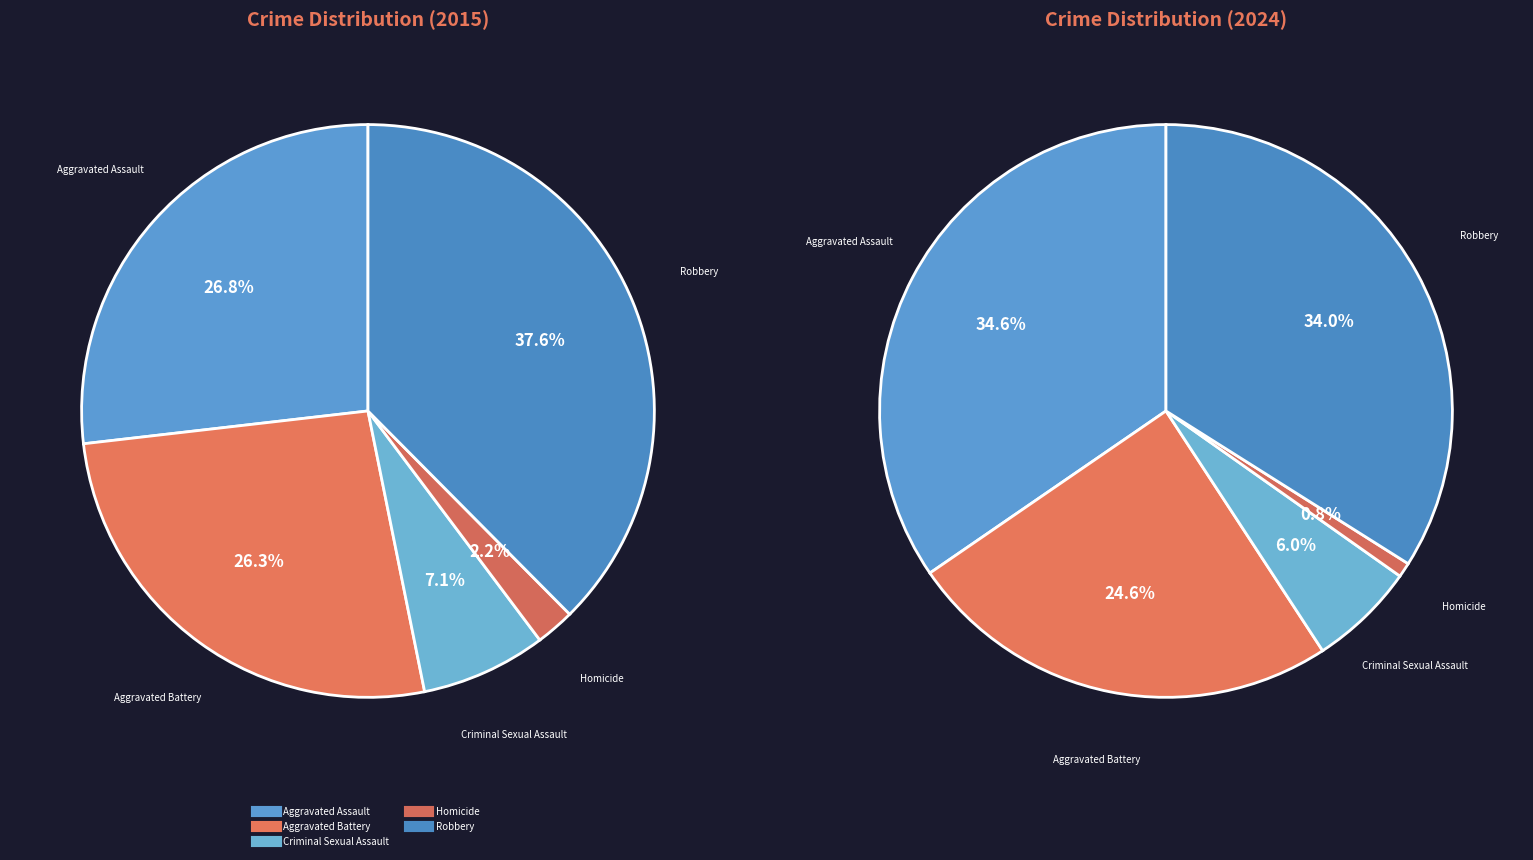

Which category has the biggest portion of the pie?

Robbery